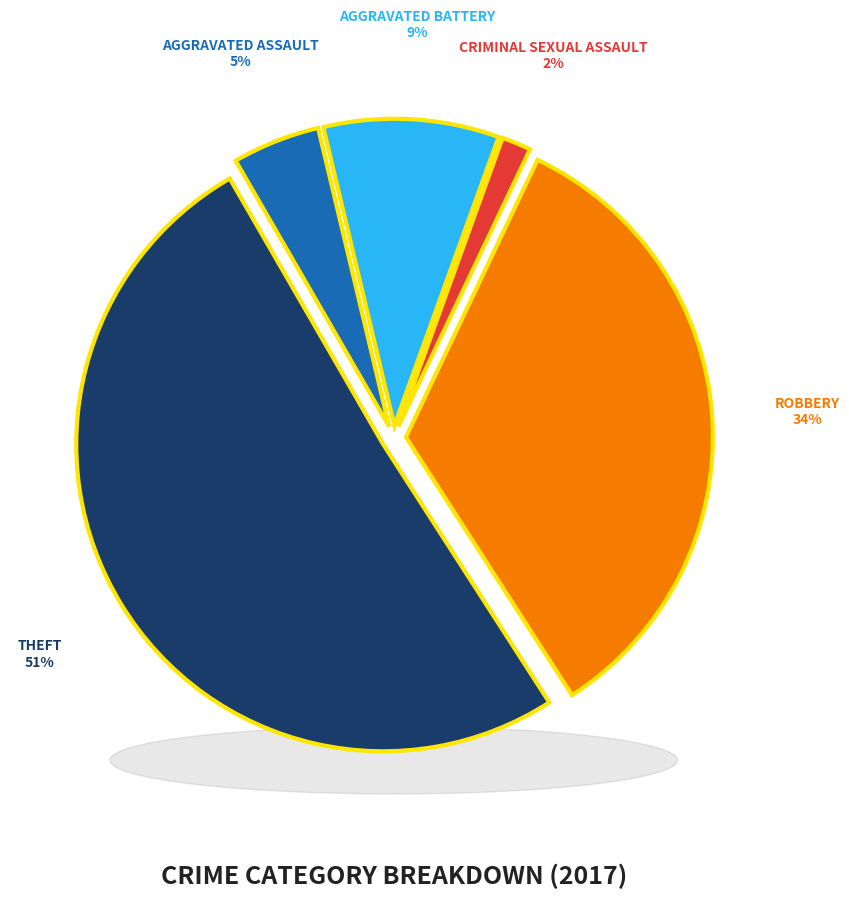

Between Theft and Aggravated Battery, which is larger?

Theft